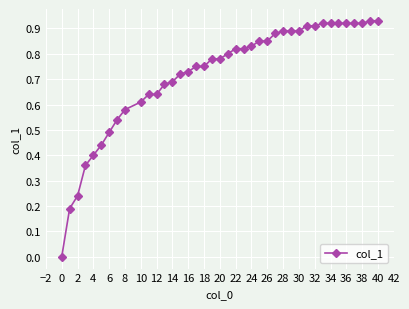

What is the sum of all values?

28.7